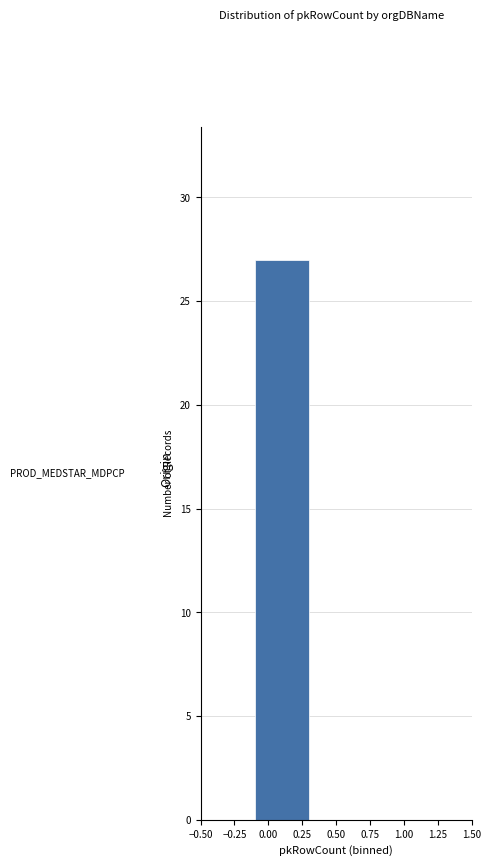

Reading left to right, transcribe this chart: for each bar, give the range it covers on the x-axis and its height. The values are not printed on the chart, so give them approximately, as read against the axis.

-0.5 to -0.1: 0
-0.1 to 0.3: 27
0.3 to 0.7: 0
0.7 to 1.1: 0
1.1 to 1.5: 0